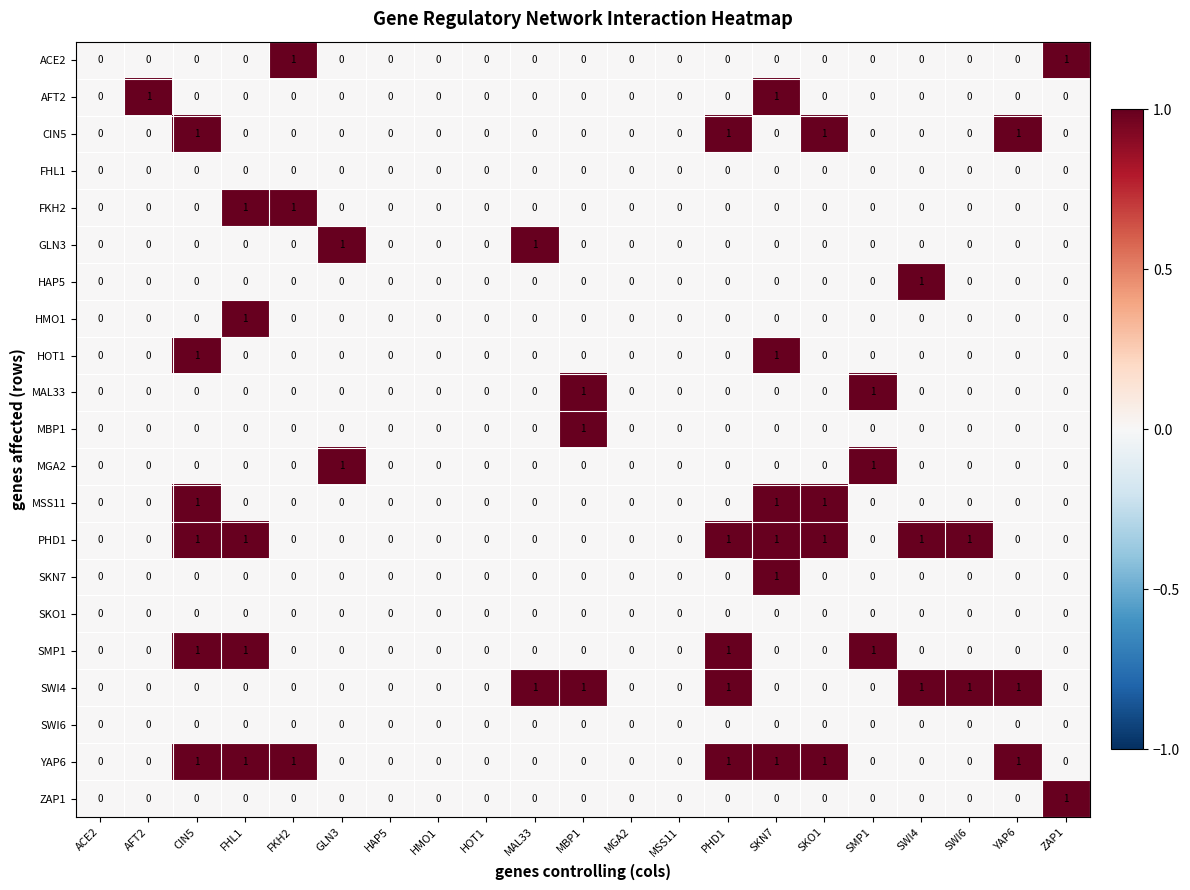

Which series changed the most between AFT2 and MSS11?

AFT2